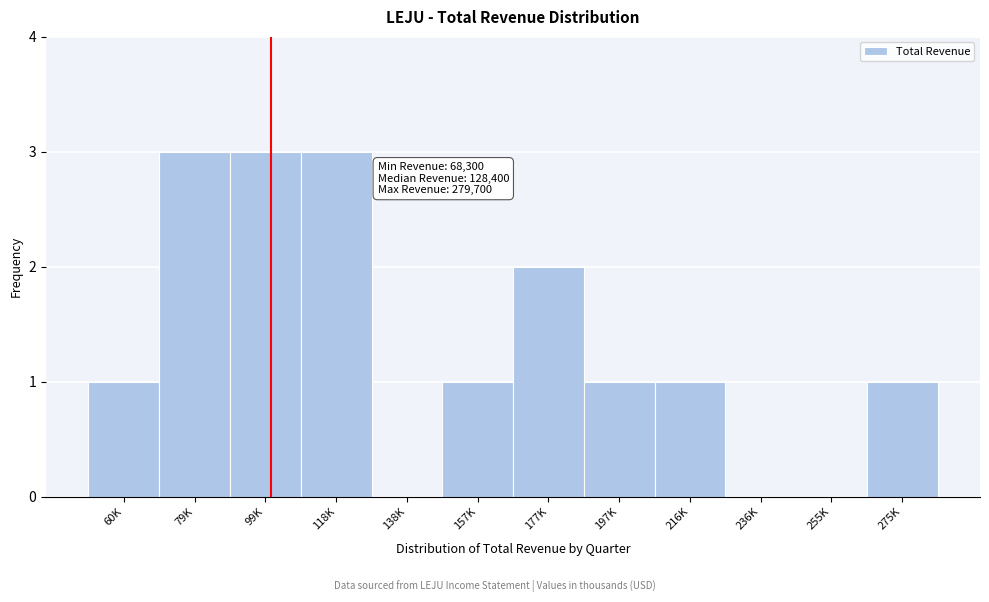

Reading left to right, transcribe all the data shown in this chart.

60K=1	79K=3	99K=3	118K=3	138K=0	157K=1	177K=2	197K=1	216K=1	236K=0	255K=0	275K=1